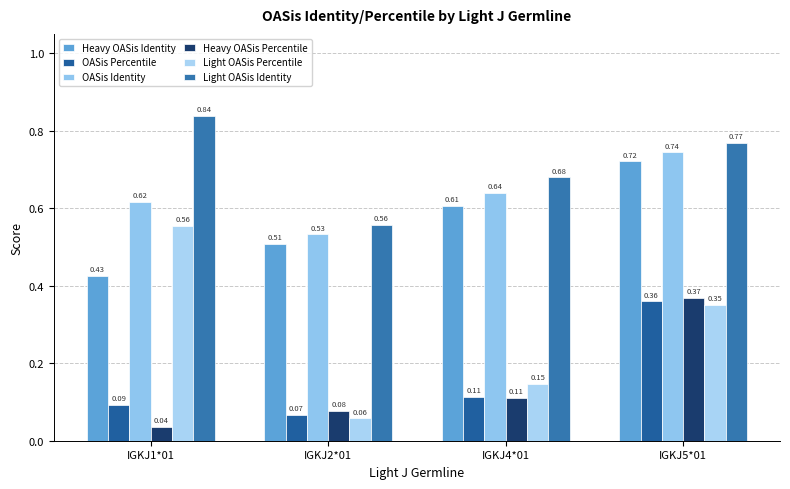

Are the bars horizontal?

No